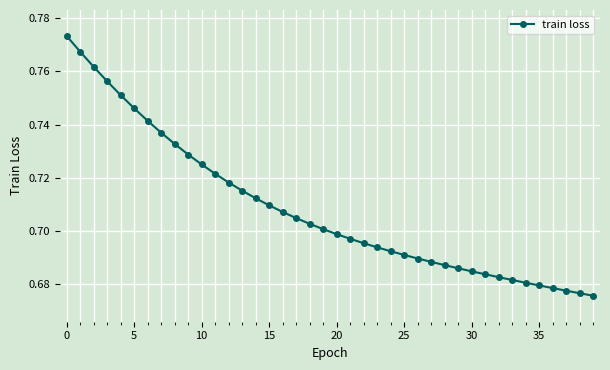

Does the chart display data point markers on the line(s)?

Yes